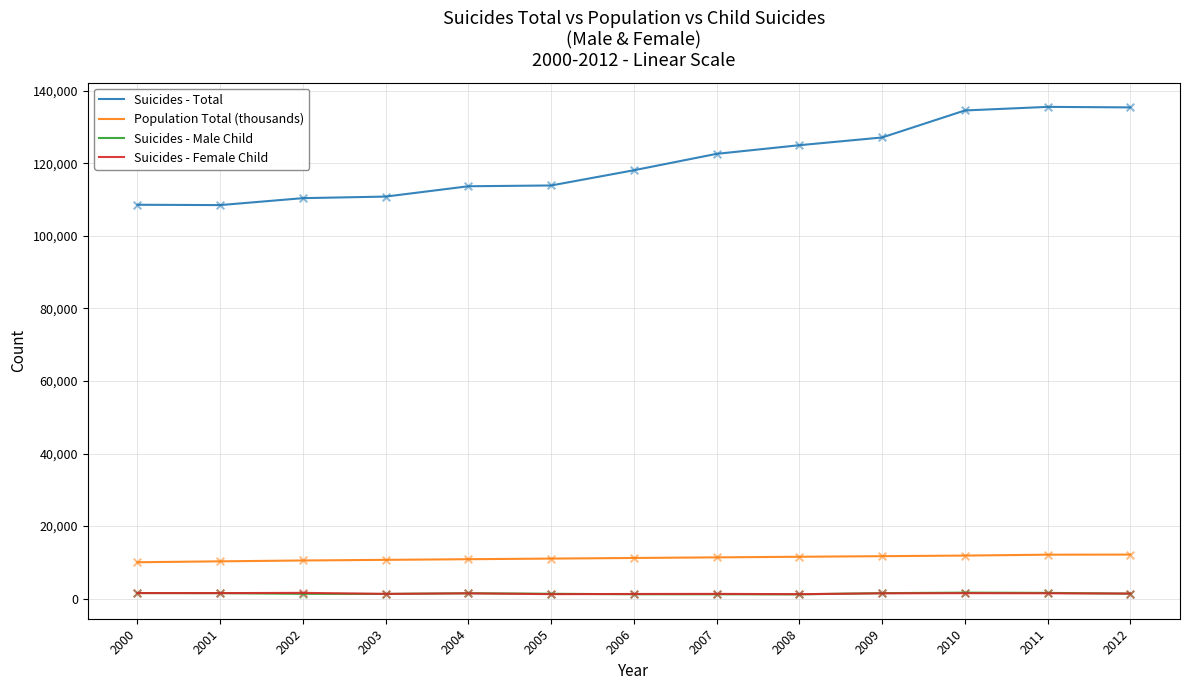

Is the value of Suicides - Male Child at 2010 greater than the value of Suicides - Total at 2011?

No